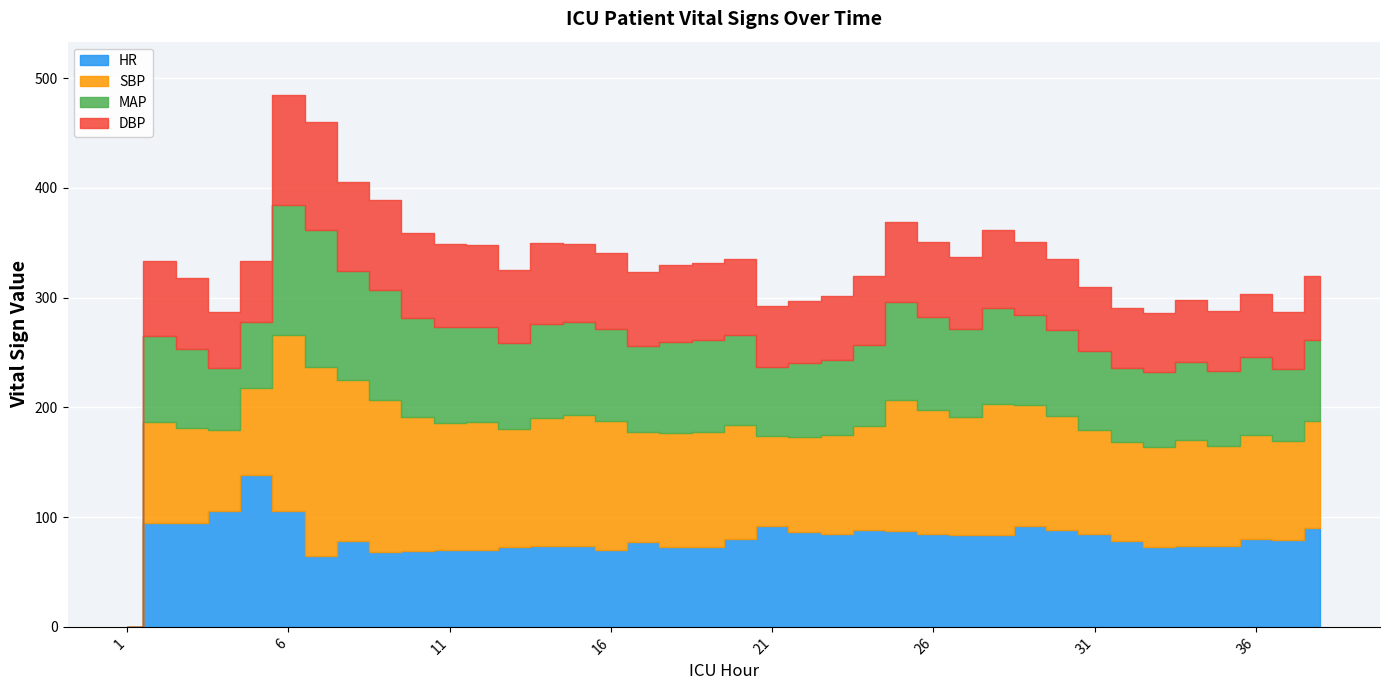

How many values in HR are above zero?

37